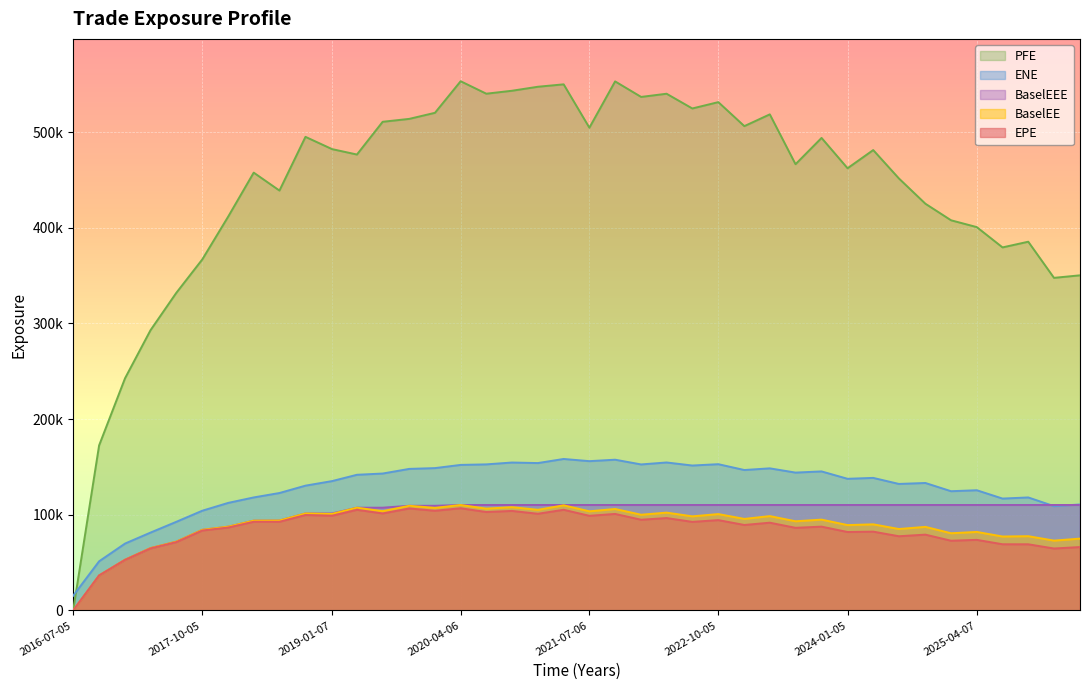

Reading left to right, list all the values displayed in this chart.

EPE: 0.0	36532.6	52837.1	64838.4	71405.8	83549.5	86696.1	92714.6	92696.6	99747.9	99024.1	105183.0	101398.0	106609.0	104192.0	106849.0	102889.0	104042.0	101060.0	105242.0	98923.4	100892.0	94827.8	96576.7	92581.6	94430.9	89341.6	91734.3	86376.7	87612.6	81986.6	82379.1	77569.2	79253.0	72880.4	73791.7	69189.2	69159.7	64750.8	66271.6
ENE: 15355.9	51361.0	69914.7	81378.1	92603.7	104231.0	112441.0	118129.0	122752.0	130447.0	135211.0	141810.0	143114.0	147963.0	148789.0	152129.0	152691.0	154625.0	154054.0	158341.0	156053.0	157574.0	152624.0	154677.0	151487.0	152877.0	146789.0	148539.0	144104.0	145332.0	137609.0	138554.0	132241.0	133237.0	124635.0	125647.0	116940.0	118119.0	109039.0	110787.0
PFE: 0.0	172511.0	242738.0	292914.0	331893.0	366880.0	411823.0	457656.0	438912.0	495054.0	482244.0	476574.0	510801.0	513838.0	520191.0	553194.0	540166.0	543241.0	547426.0	549946.0	504608.0	553025.0	536789.0	540126.0	524722.0	531344.0	506257.0	518561.0	466447.0	493933.0	462227.0	481248.0	451592.0	425157.0	407841.0	400708.0	379492.0	385438.0	347662.0	350308.0
BaselEE: 0.0	36594.5	53016.3	65169.2	71897.0	84279.3	87619.4	93876.2	94034.5	101412.0	100905.0	107409.0	103772.0	109404.0	107209.0	110236.0	106434.0	107963.0	105202.0	109899.0	103625.0	106064.0	100048.0	102253.0	98373.4	100730.0	95674.3	98612.6	93212.6	94944.0	89221.6	90022.1	85119.2	87365.5	80697.8	82070.1	77293.4	77620.9	73011.7	75078.9
BaselEEE: 0.0	36594.5	53016.3	65169.2	71897.0	84279.3	87619.4	93876.2	94034.5	101412.0	101412.0	107409.0	107409.0	109404.0	109404.0	110236.0	110236.0	110236.0	110236.0	110236.0	110236.0	110236.0	110236.0	110236.0	110236.0	110236.0	110236.0	110236.0	110236.0	110236.0	110236.0	110236.0	110236.0	110236.0	110236.0	110236.0	110236.0	110236.0	110236.0	110236.0